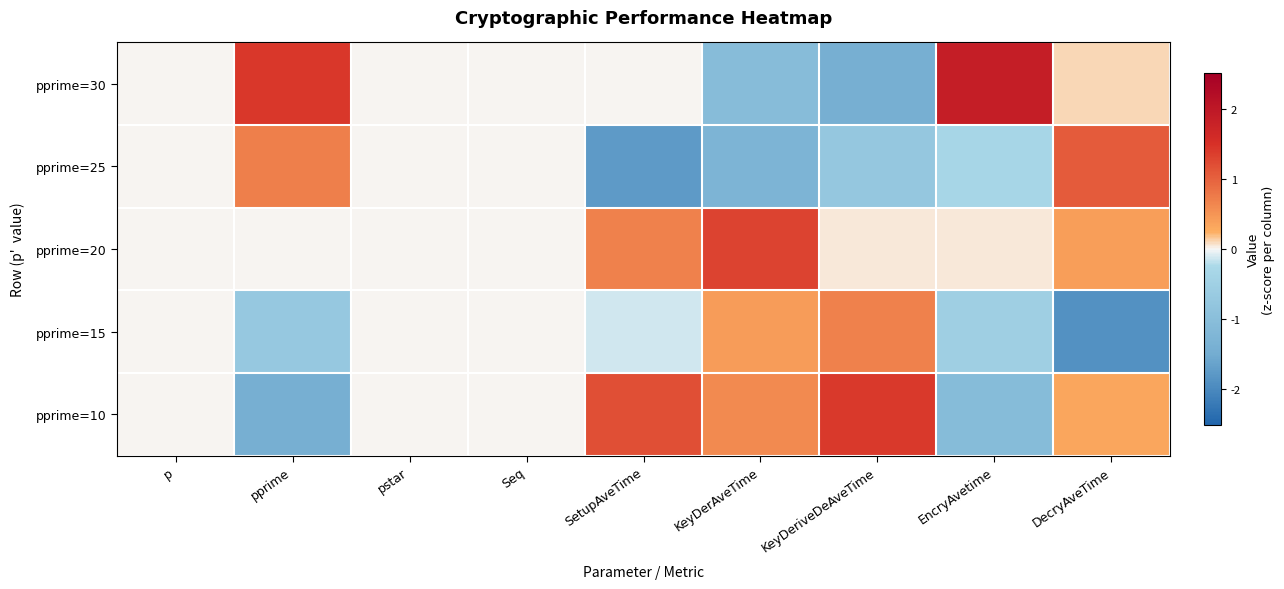

Which series has the widest spread of values?

pprime=30